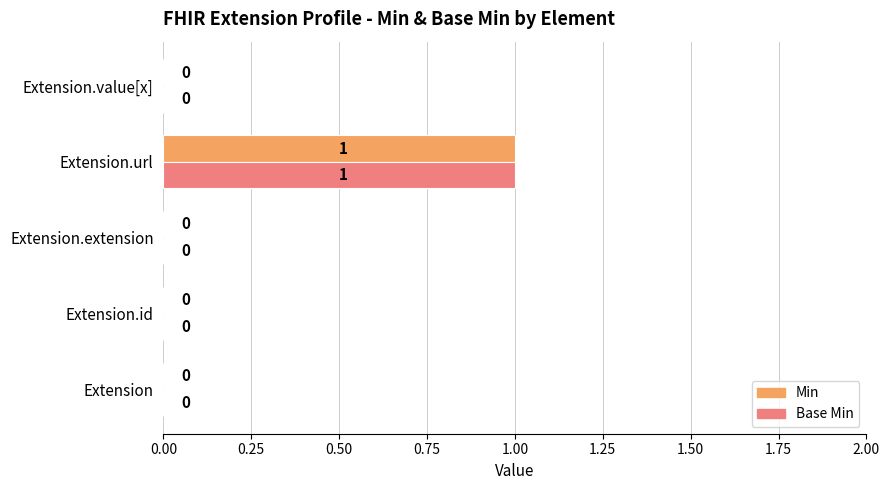

How many values in the Min series exceed 0?

1